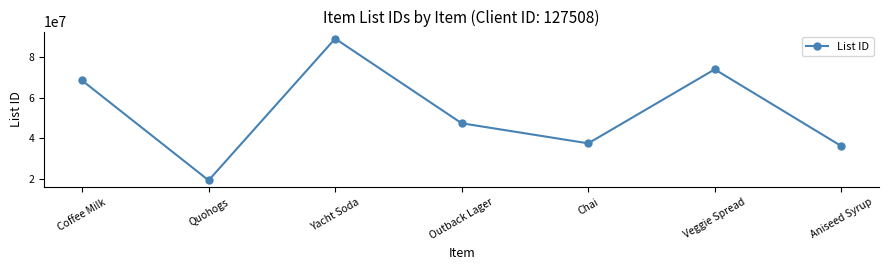

Rank the categories by value from lowest to highest.

Quohogs, Aniseed Syrup, Chai, Outback Lager, Coffee Milk, Veggie Spread, Yacht Soda